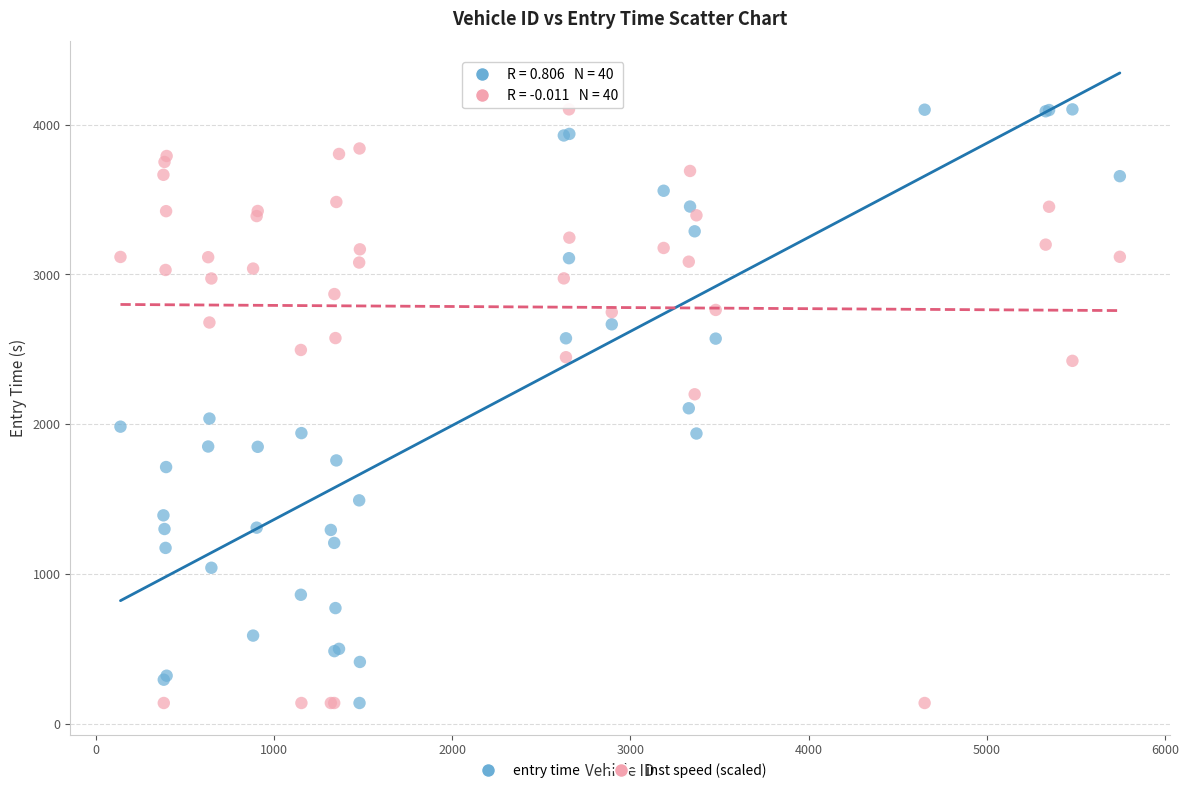

What is the X range (max minus min) for the scatter plot?

5606.0